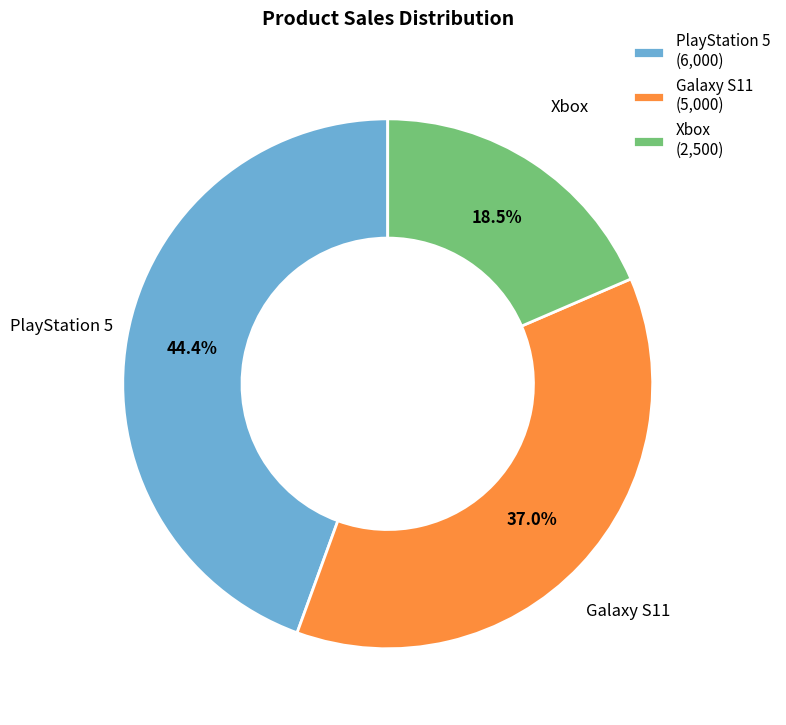

Is there any slice that represents more than half of the pie?

No